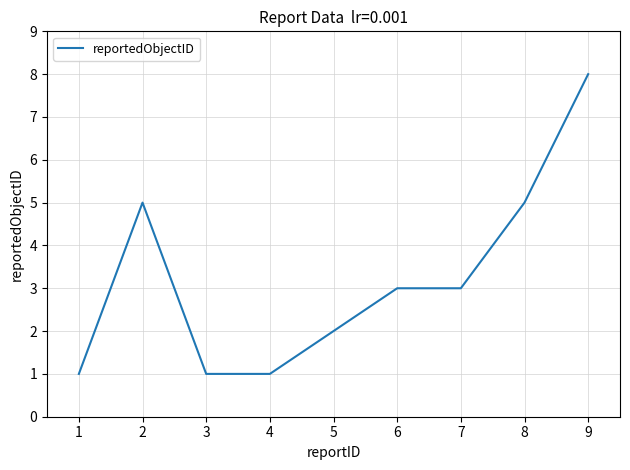

At which label does the data first exceed 3?

2